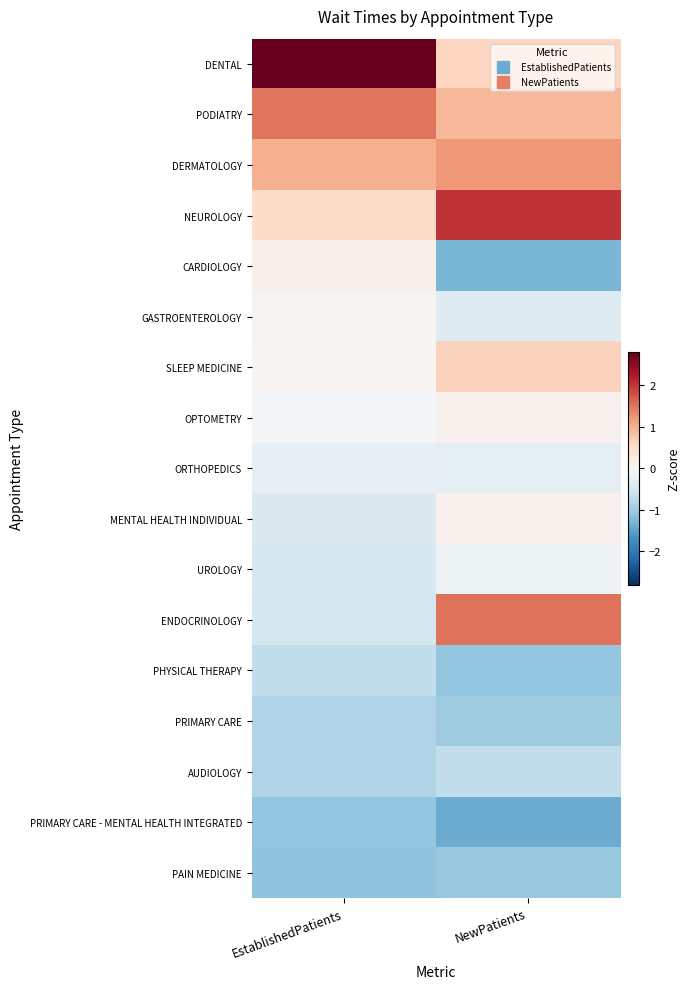

Which has a higher value, NewPatients or EstablishedPatients?

EstablishedPatients